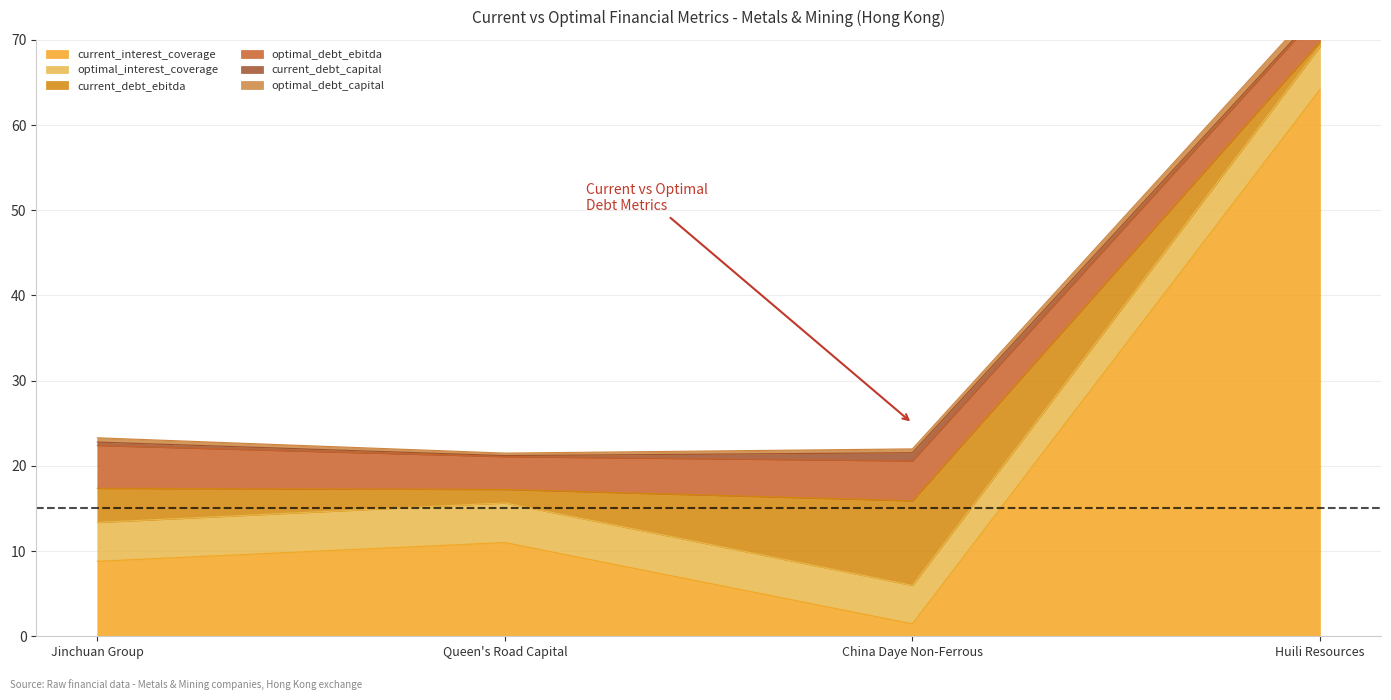

At how many categories does at least one series exceed 21?

1